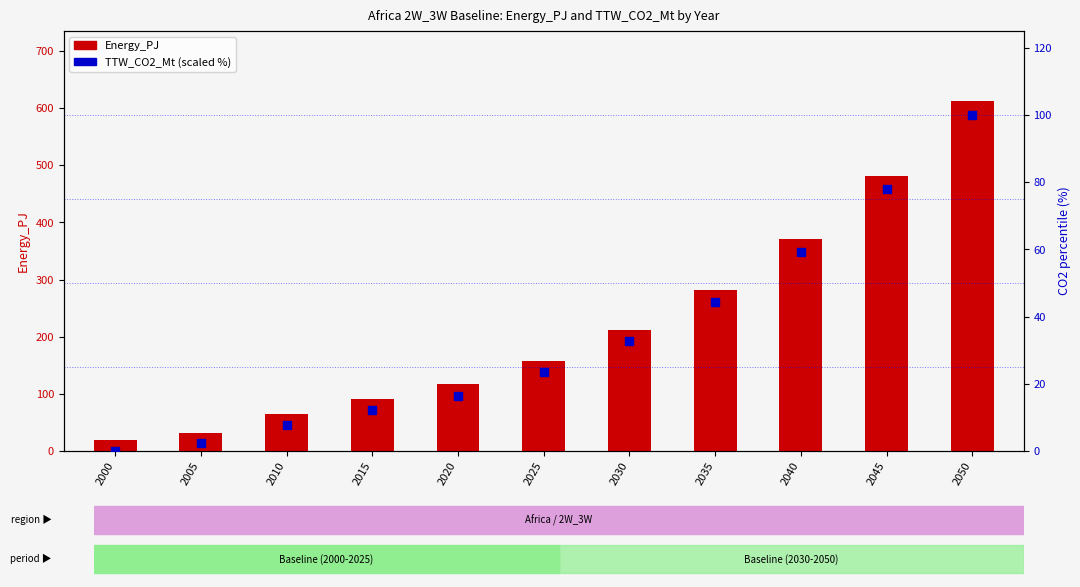

At which category is the sum across all series the highest?

2050